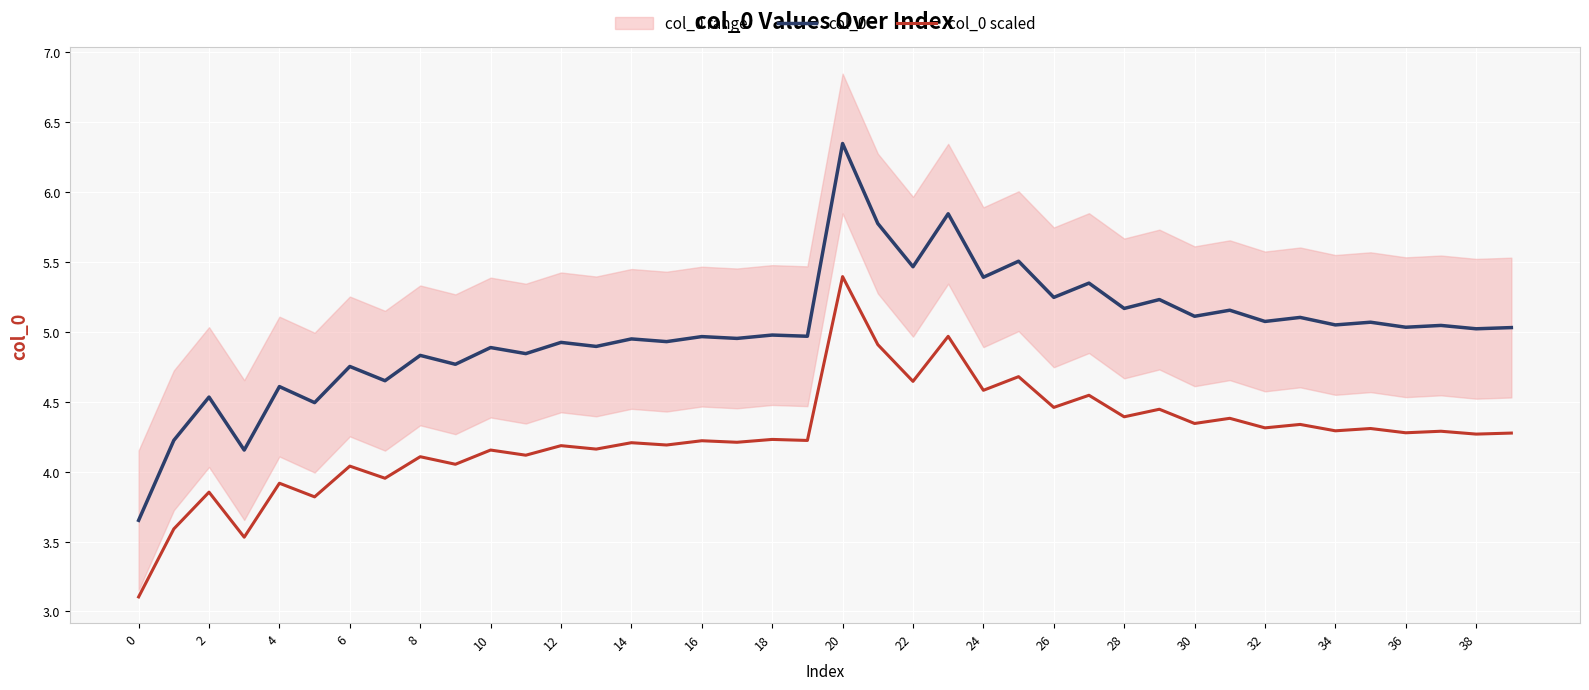

Where is the first local maximum for col_0 scaled?

2